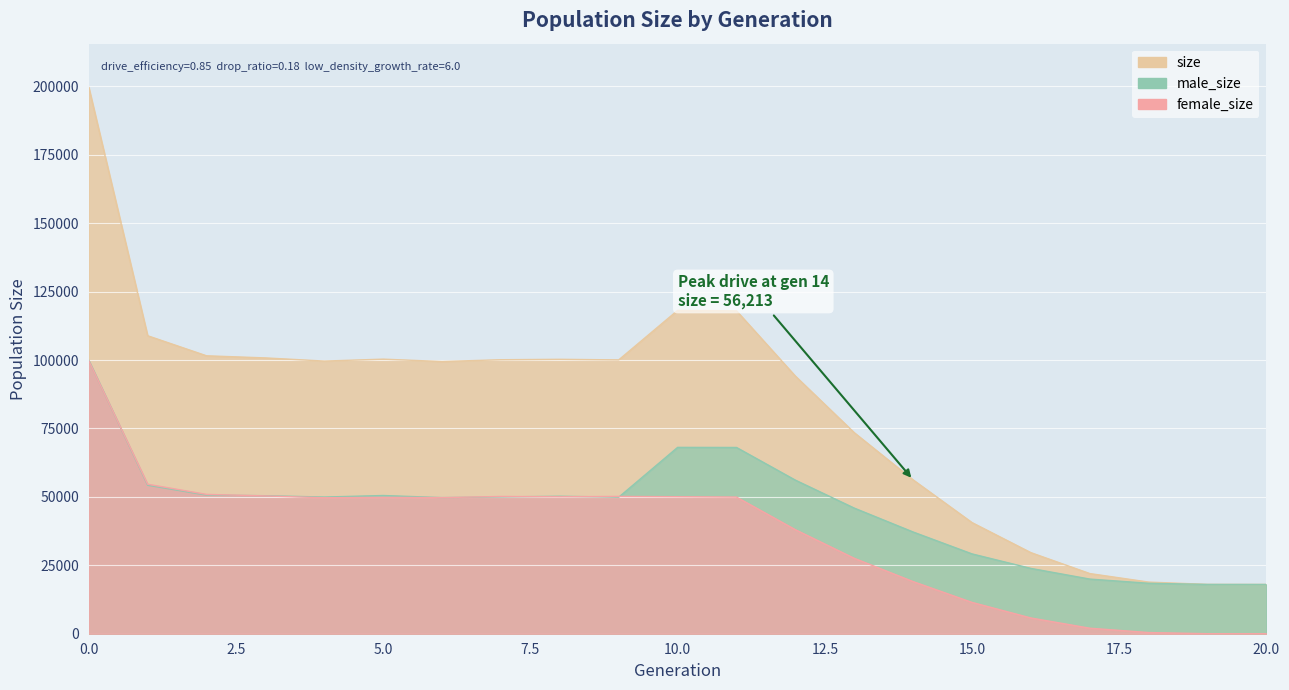

Reading left to right, extract all data points from this chart.

size: 0=199650	1=108889	2=101560	3=100788	4=99636	5=100338	6=99473	7=100124	8=100277	9=100065	10=118161	11=117994	12=94134	13=73466	14=56213	15=40614	16=29625	17=21985	18=18868	19=18026	20=18000
male_size: 0=99895	1=54262	2=50651	3=50432	4=49947	5=50504	6=49739	7=49969	8=50238	9=49889	10=68095	11=68063	12=56120	13=45905	14=37166	15=29168	16=23866	17=19968	18=18438	19=18016	20=18000
female_size: 0=99755	1=54627	2=50909	3=50356	4=49689	5=49834	6=49734	7=50155	8=50039	9=50176	10=50066	11=49931	12=38014	13=27561	14=19047	15=11446	16=5759	17=2017	18=430	19=10	20=0